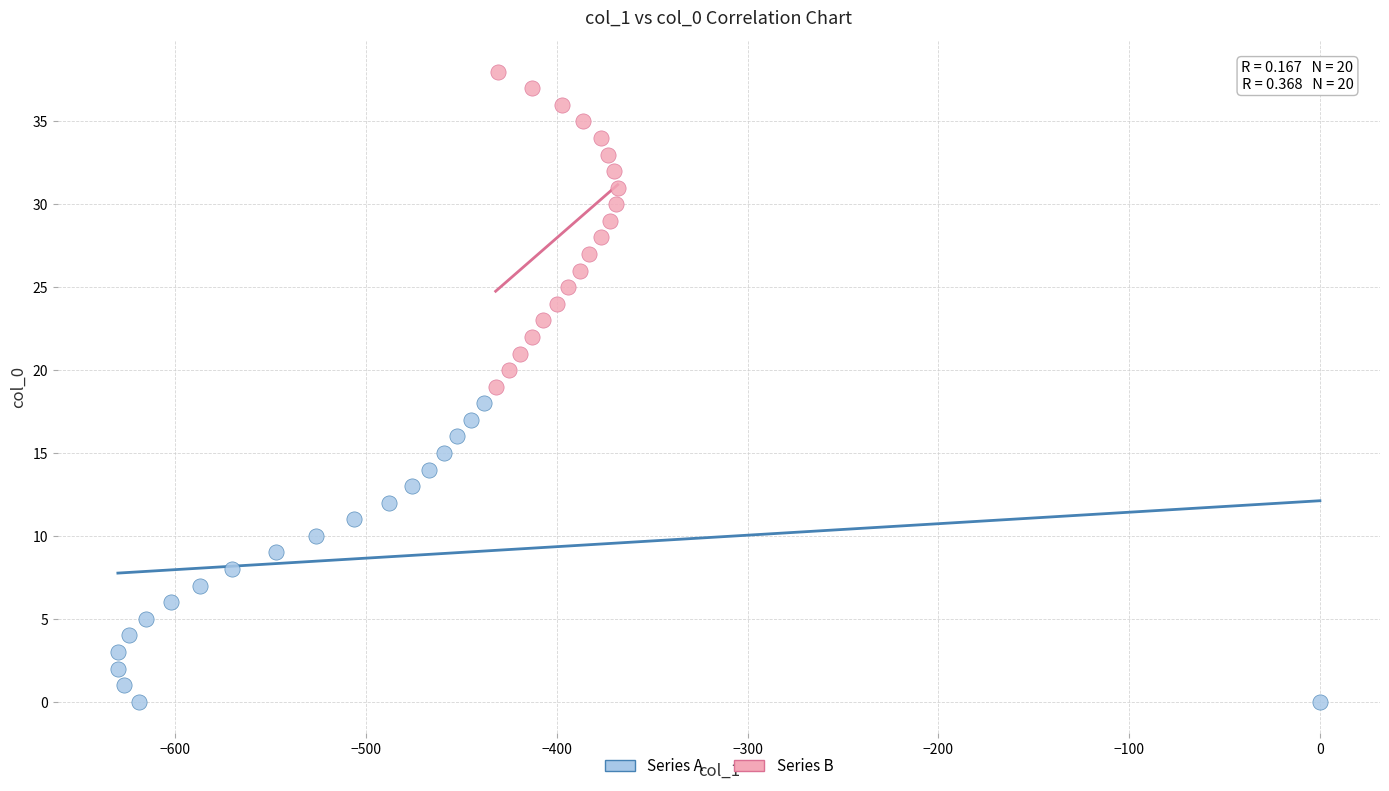

Which series reaches the minimum Y coordinate?

Series A